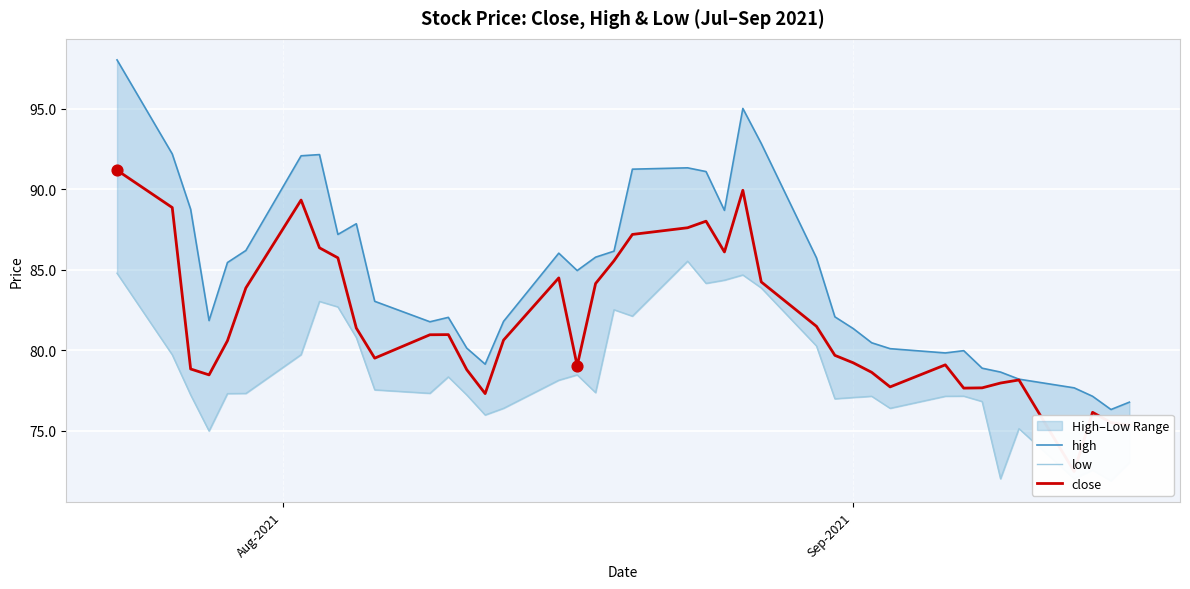

Which series has the widest spread of Y values?

high